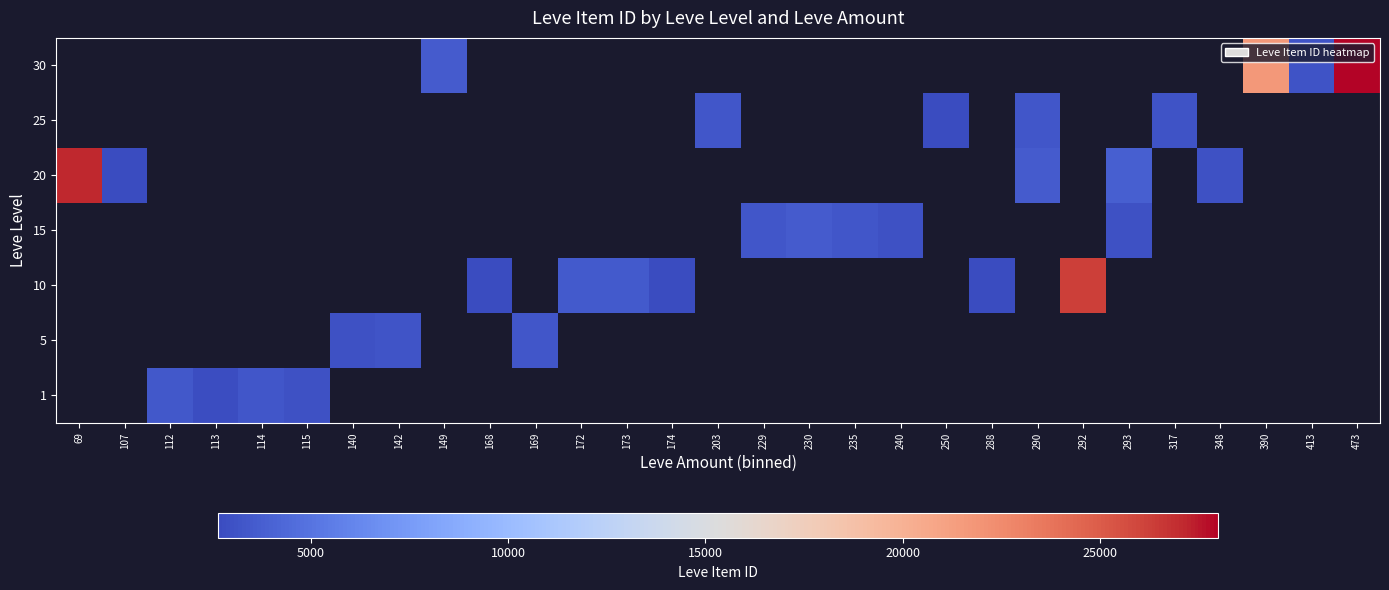

Count the number of categories in the chart.

29